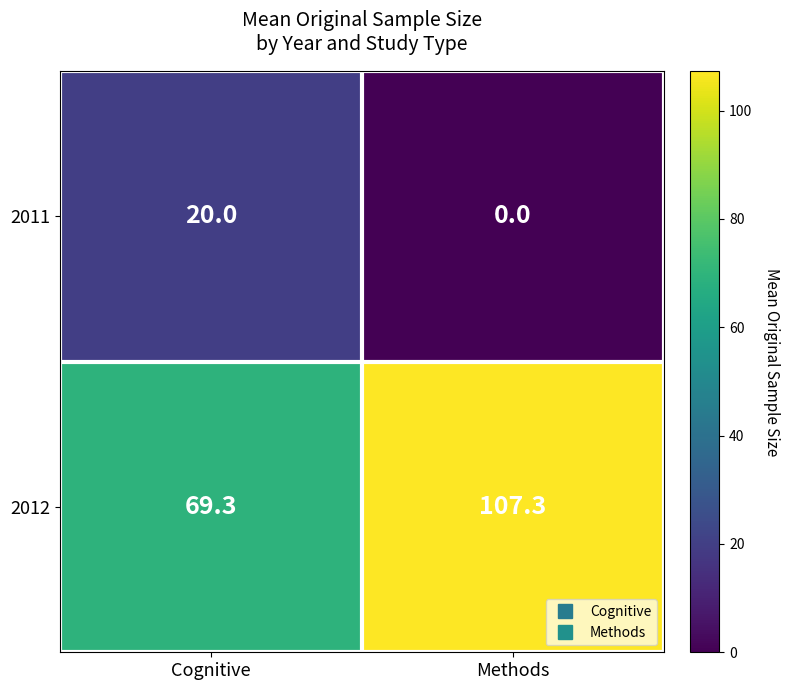

Between Cognitive and Methods, which series saw the biggest shift?

2012